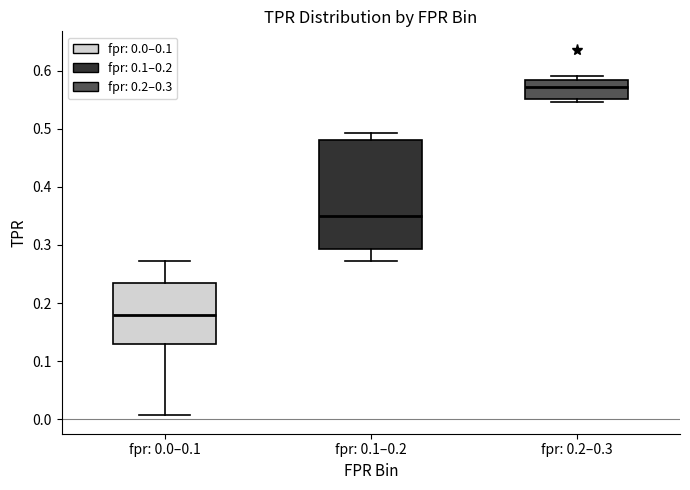

Which box's median line is the highest?

fpr: 0.2–0.3